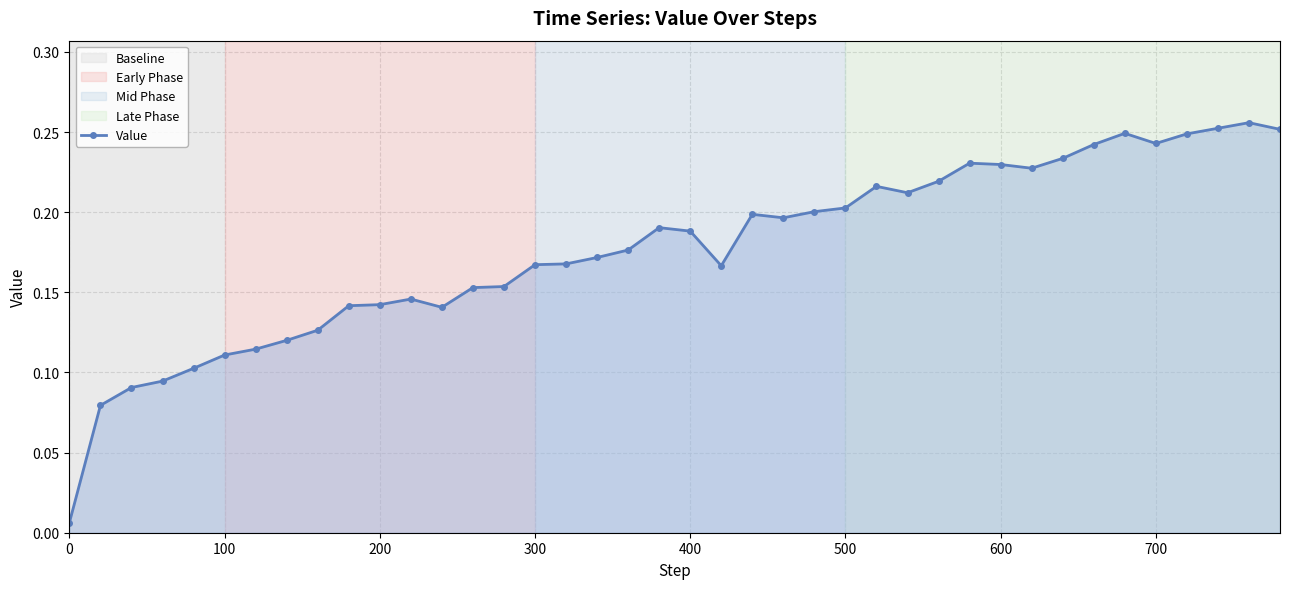

True or false: the data has more than 1 interior local peaks.

True